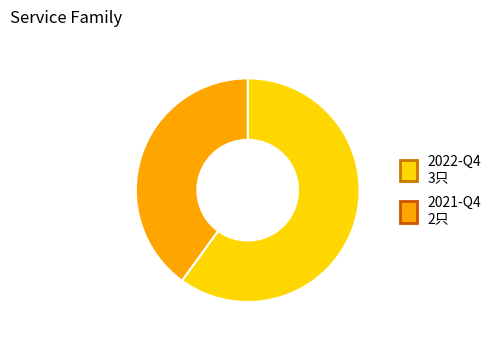

Is the sum of 2021-Q4 and 2022-Q4 greater than half?

Yes